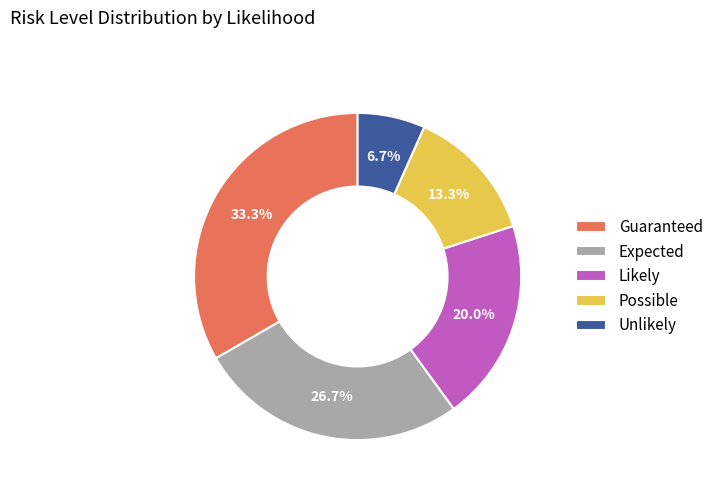

To the nearest percent, what percentage of the pie is Guaranteed?

33%